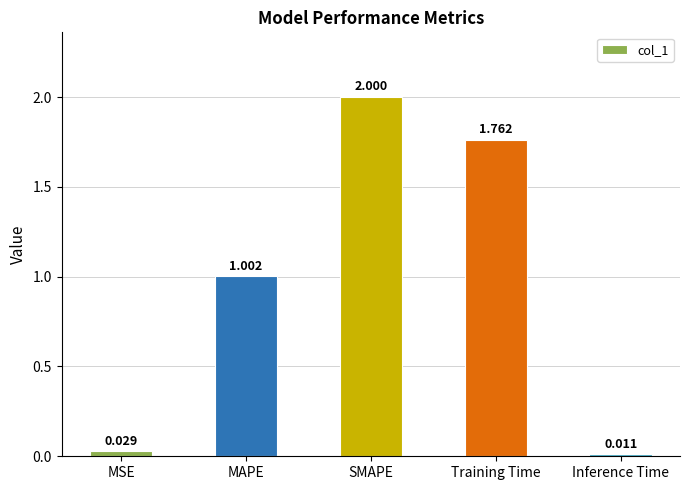

Are the bars horizontal?

No